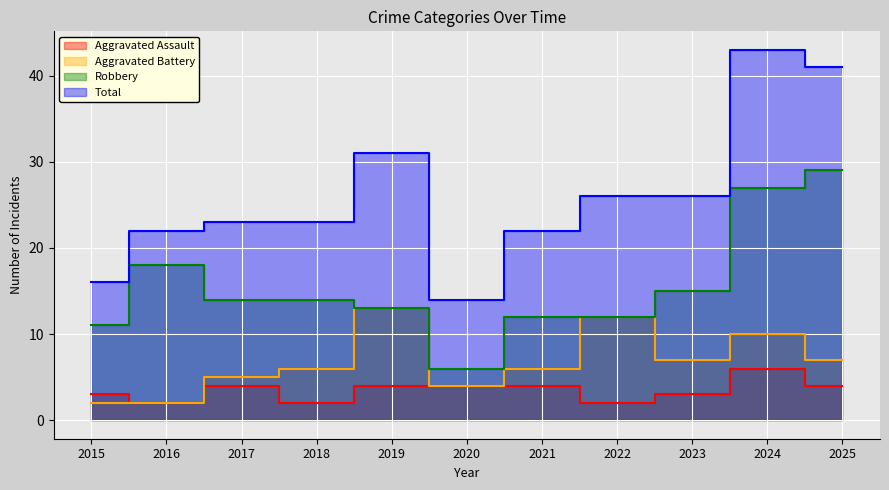

The value of Aggravated Assault at 2025 is 1. True or false?

False